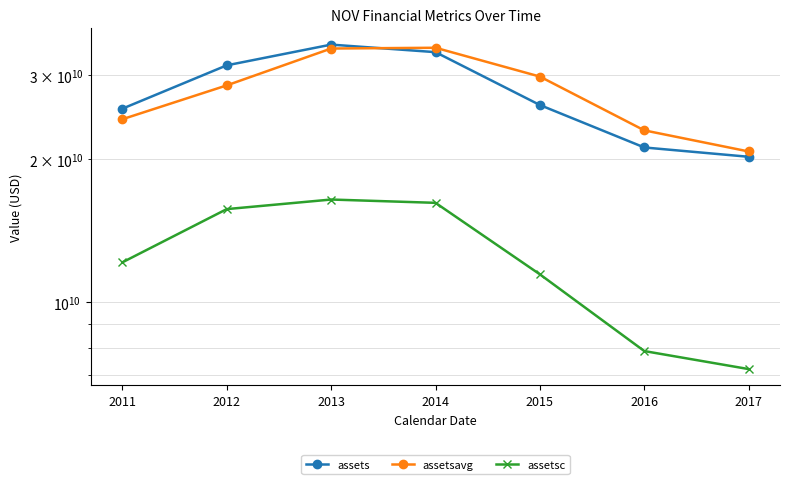

Reading right to left, list all the values displayed in this chart.

assets: 20206000000	21140000000	25970000000	33562000000	34812000000	31484000000	25515000000
assetsavg: 20732750000	22968000000	29811750000	34284750000	34158500000	28566500000	24242750000
assetsc: 7217000000	7876000000	11425000000	16162000000	16423000000	15678000000	12110000000